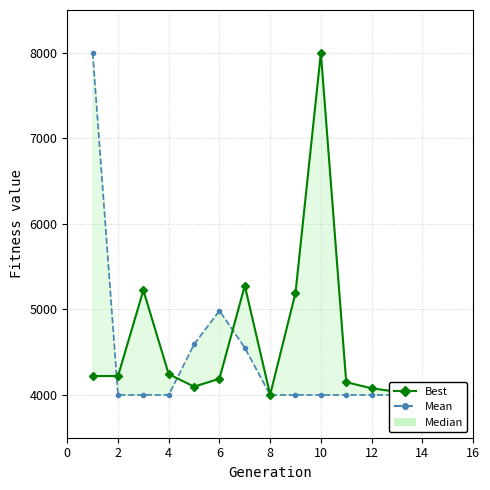

Reading right to left, transcribe all the data shown in this chart.

Mean: 4000.0	4000.0	4000.0	4000.0	4000.0	4000.0	4000.0	4000.0	4551.3	4983.9	4592.9	4000.0	4000.0	4000.0	8000.0
Best: 4085.4	4000.0	4037.1	4077.7	4149.9	8000.0	5194.7	4002.7	5278.5	4189.6	4096.9	4243.3	5223.7	4220.9	4220.9